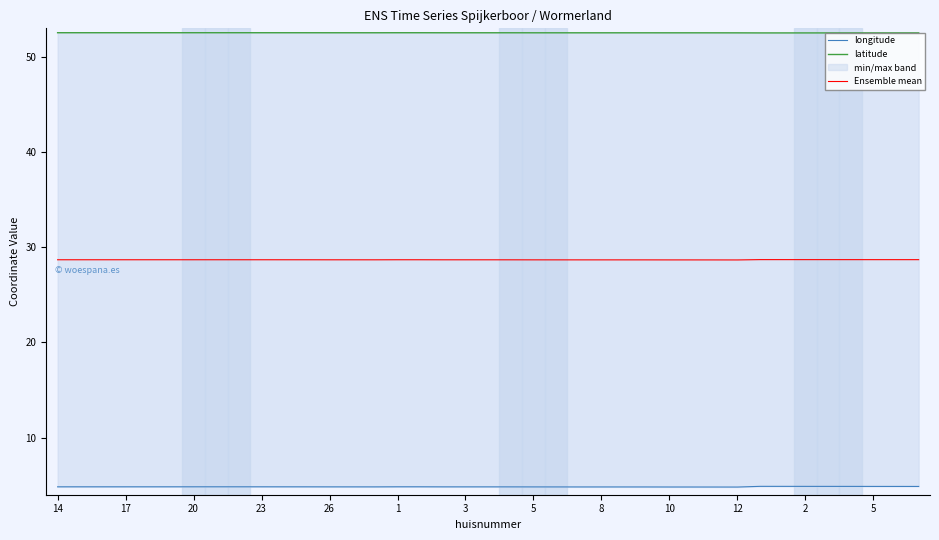

List the series in order of their overall mean, highest first.

latitude, Ensemble mean, longitude